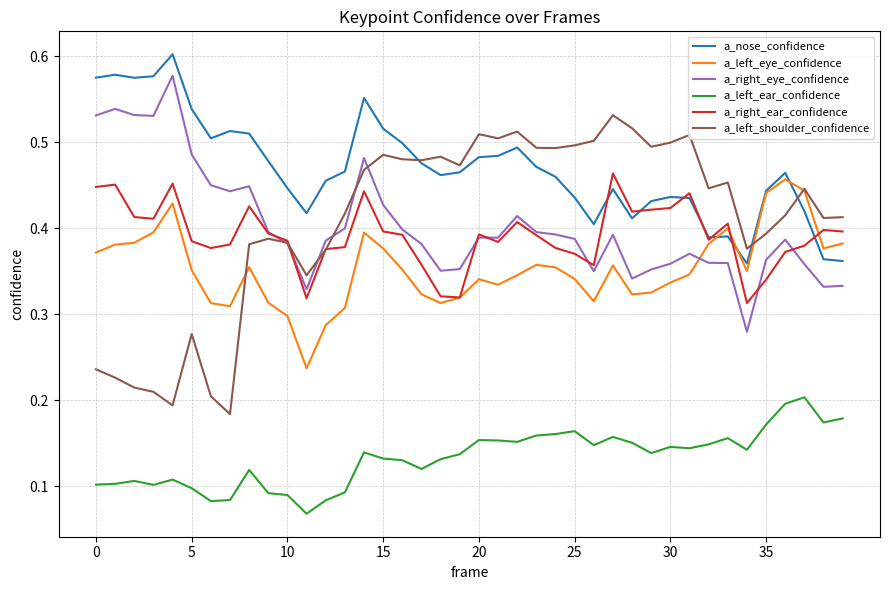

Which series has the largest range (max minus min)?

a_left_shoulder_confidence